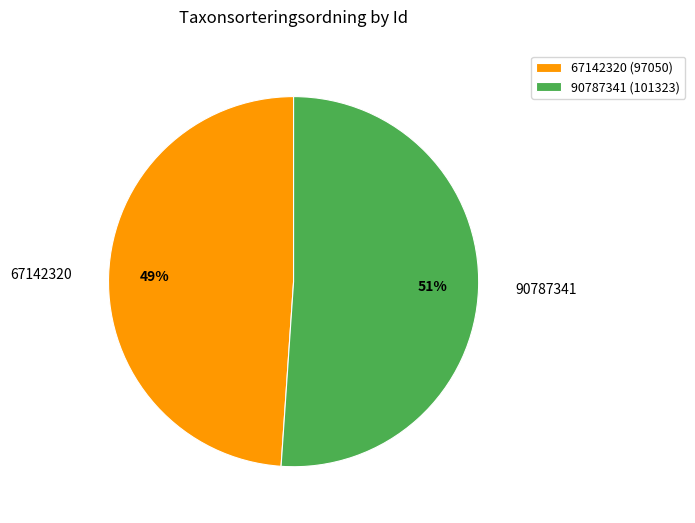

Which slice is the largest?

90787341